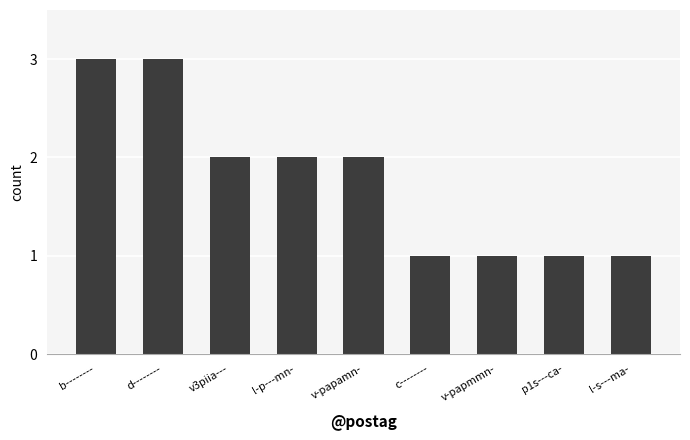

What is the ratio of the value at l-s---ma- to the value at c--------?

1.0